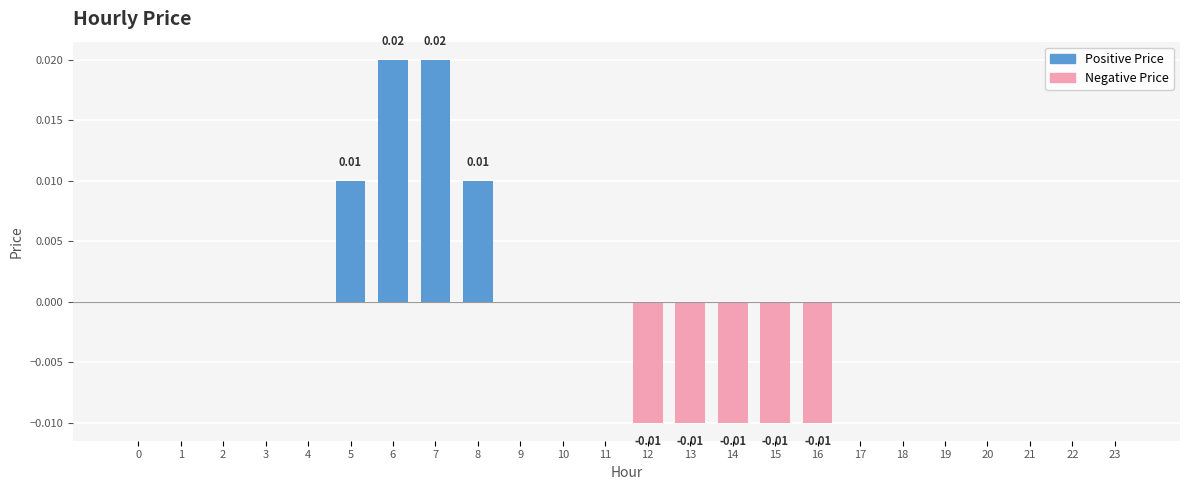

True or false: Positive Price has a value of 0.0 at 8.

False